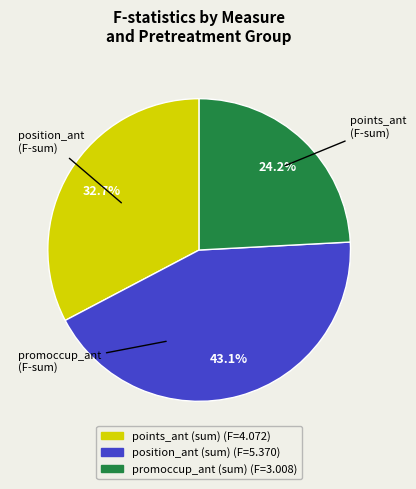

Does any single category account for the majority?

No